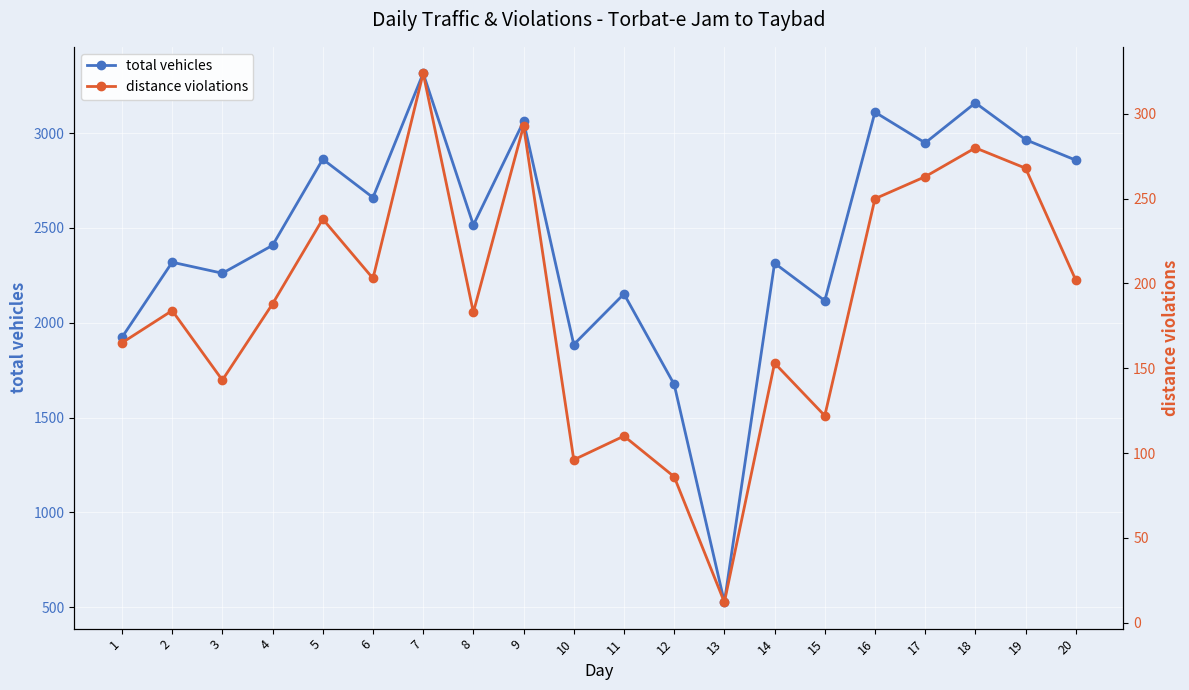

Reading right to left, what are all the values shown in this chart?

total vehicles: 20=2857	19=2965	18=3159	17=2948	16=3110	15=2116	14=2314	13=527	12=1675	11=2152	10=1885	9=3061	8=2515	7=3315	6=2660	5=2862	4=2408	3=2261	2=2319	1=1923
distance violations: 20=202	19=268	18=280	17=263	16=250	15=122	14=153	13=12	12=86	11=110	10=96	9=293	8=183	7=324	6=203	5=238	4=188	3=143	2=184	1=165